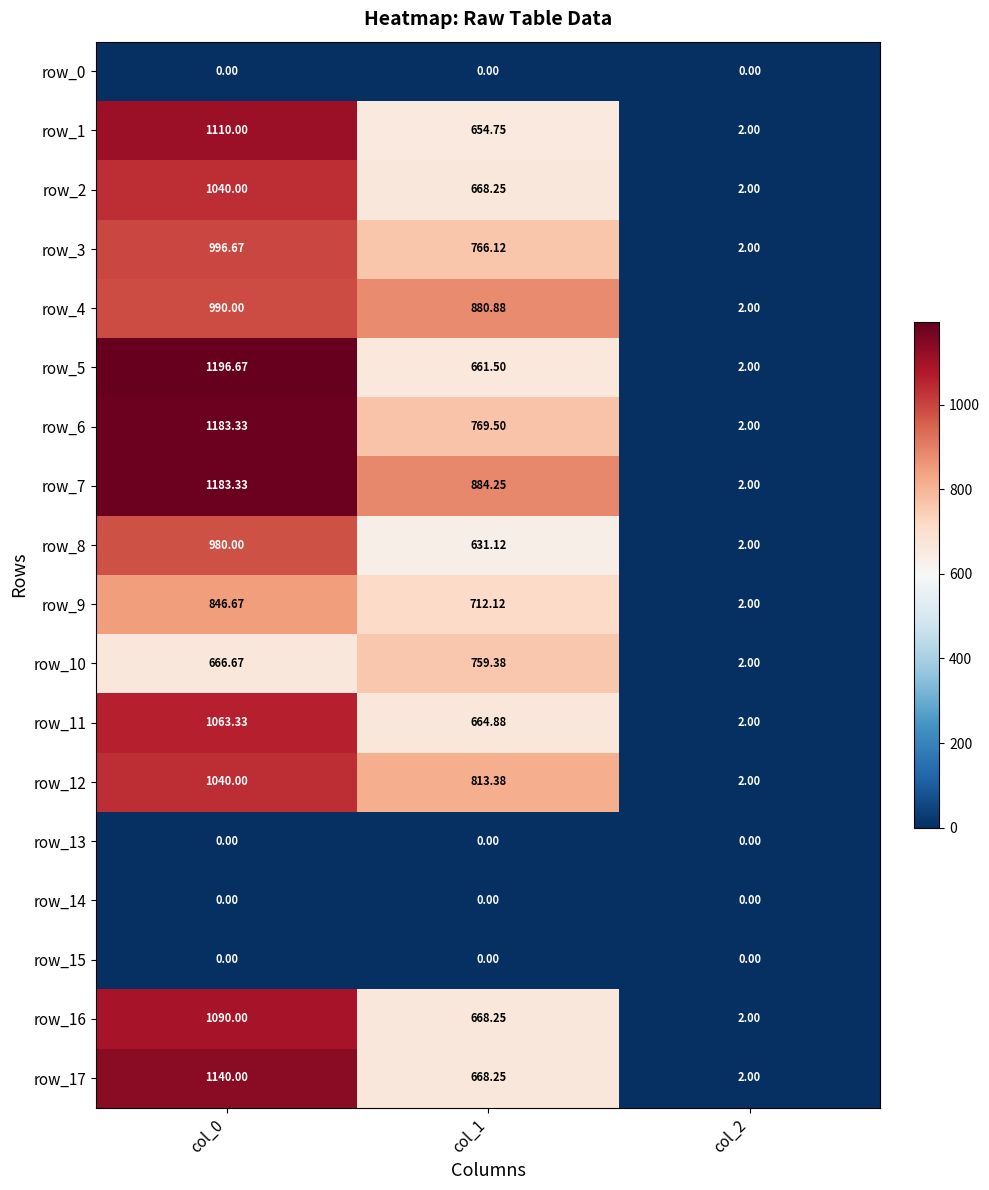

Is the value of row_12 at col_0 greater than the value of row_6 at col_0?

No